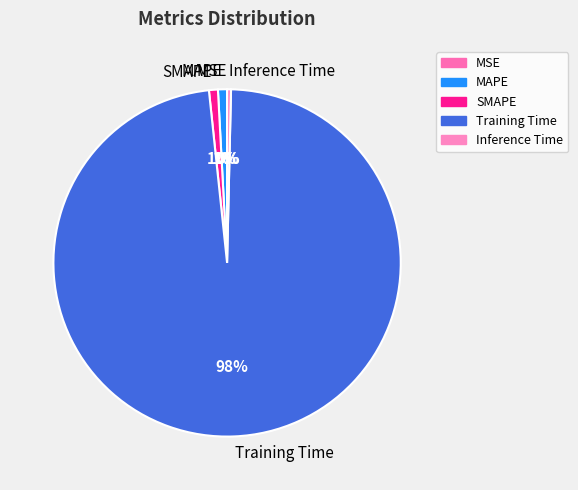

Which category has the biggest portion of the pie?

Training Time